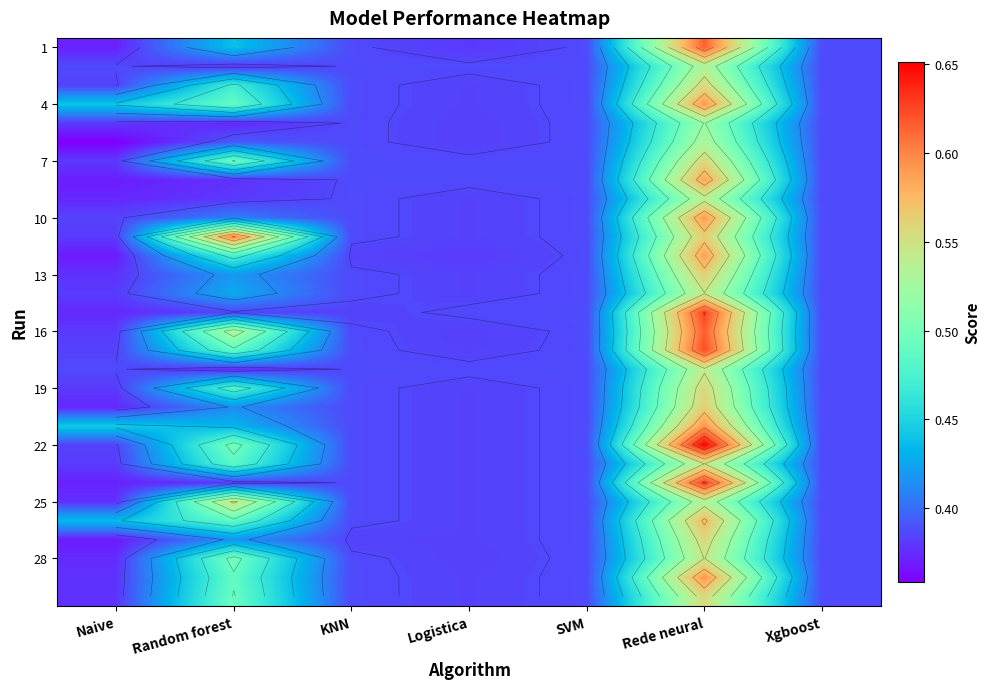

Count the number of data series in this chart.

30